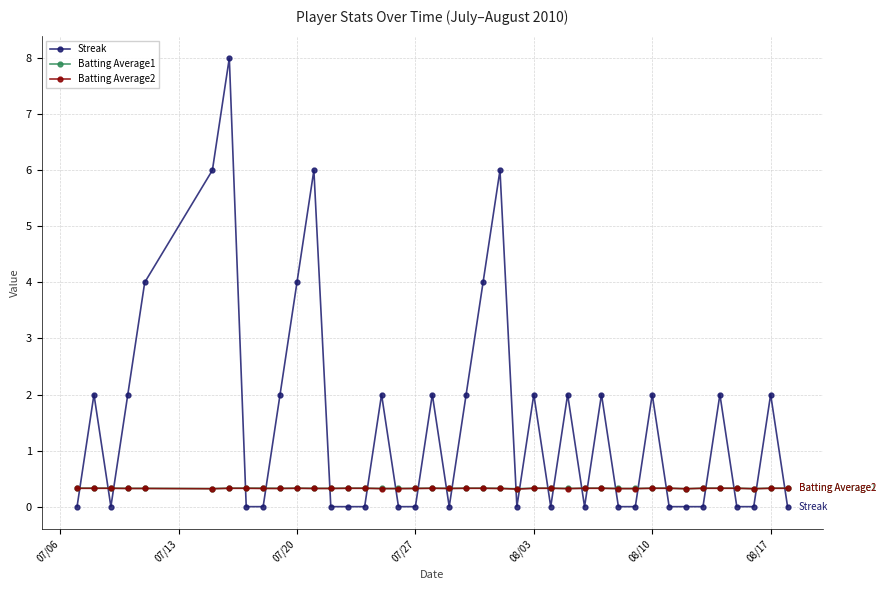

How many categories are shown in the chart?

40